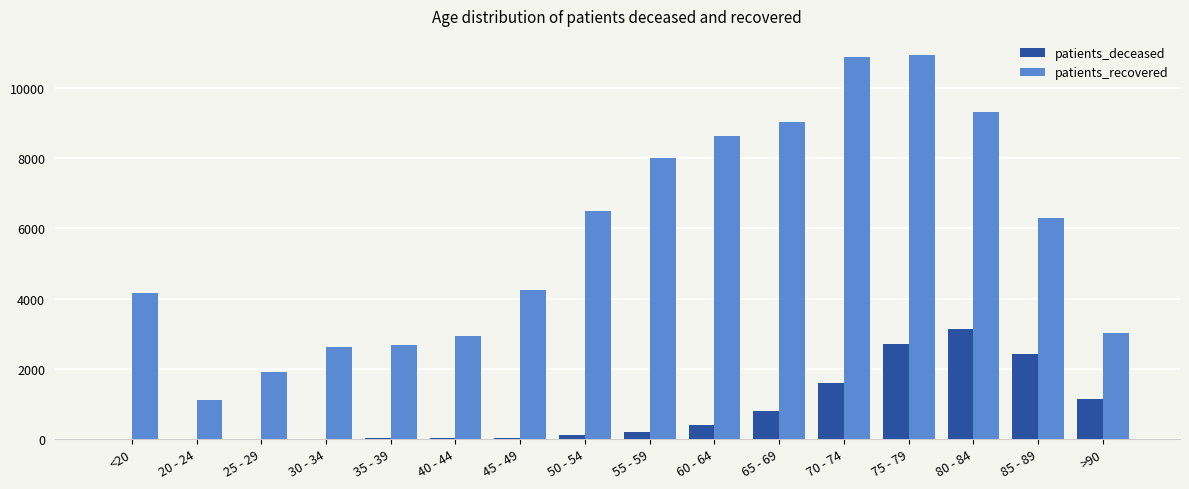

True or false: patients_recovered has a value of 1126 at 20 - 24.

True